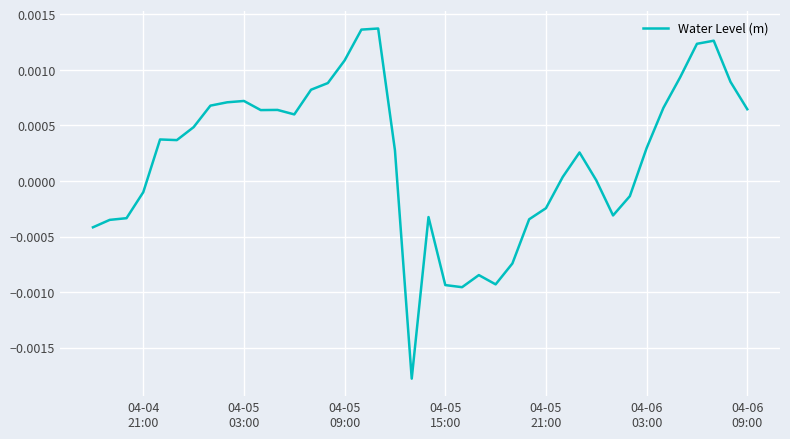

Does the chart display data point markers on the line(s)?

No